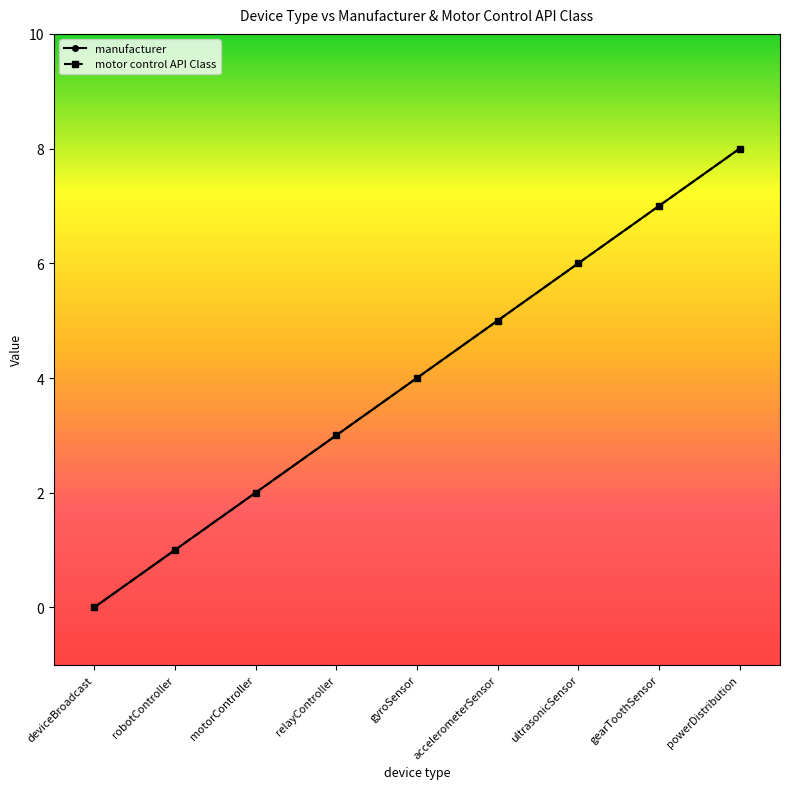

Is this an area chart (filled region under the line)?

No